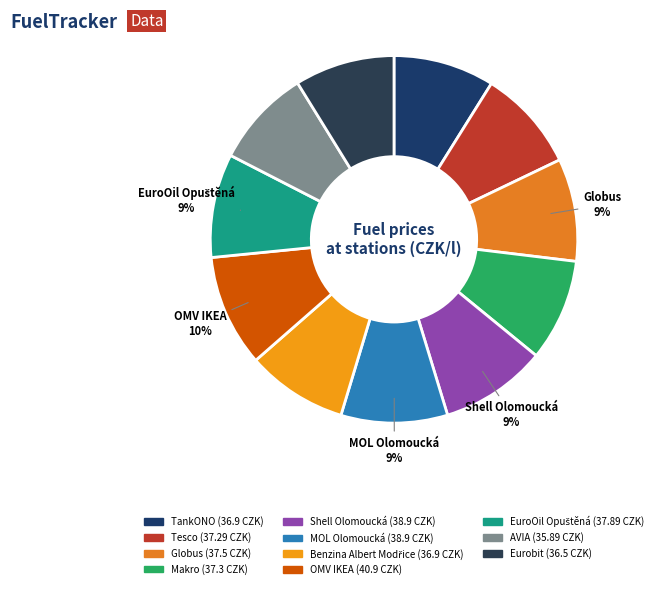

Is it true that MOL Olomoucká is 16% of the pie?

False